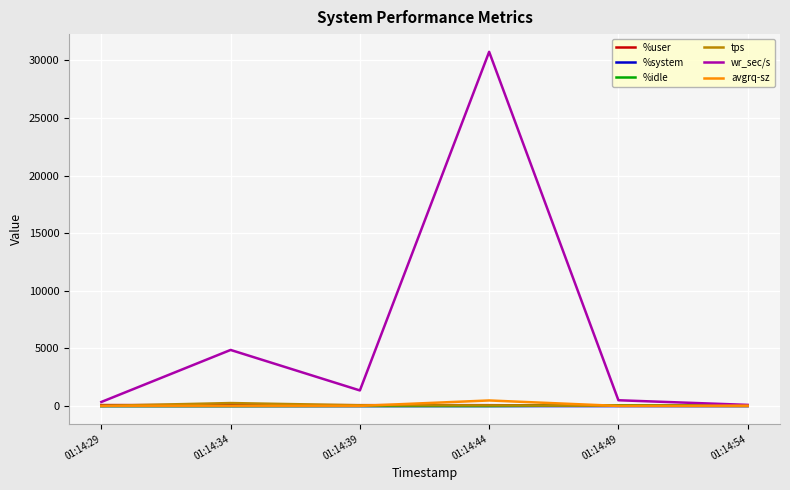

Does the chart display data point markers on the line(s)?

No